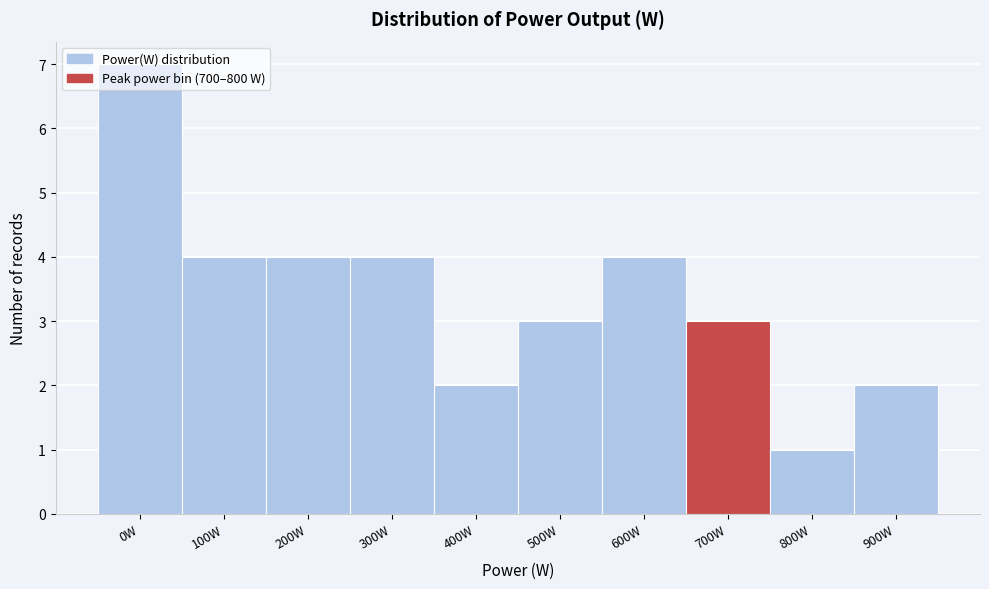

Which has a higher value, 800W or 500W?

500W